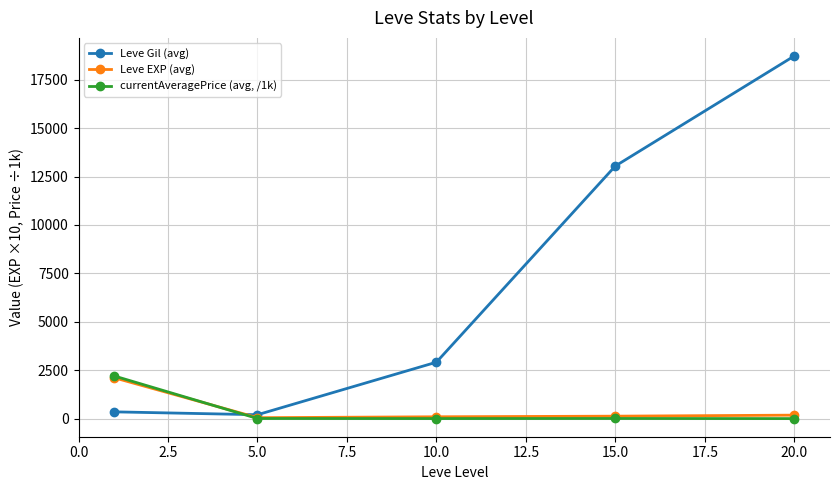

What is the value of the Leve Gil (avg) point at the 4th from the left?

13040.0